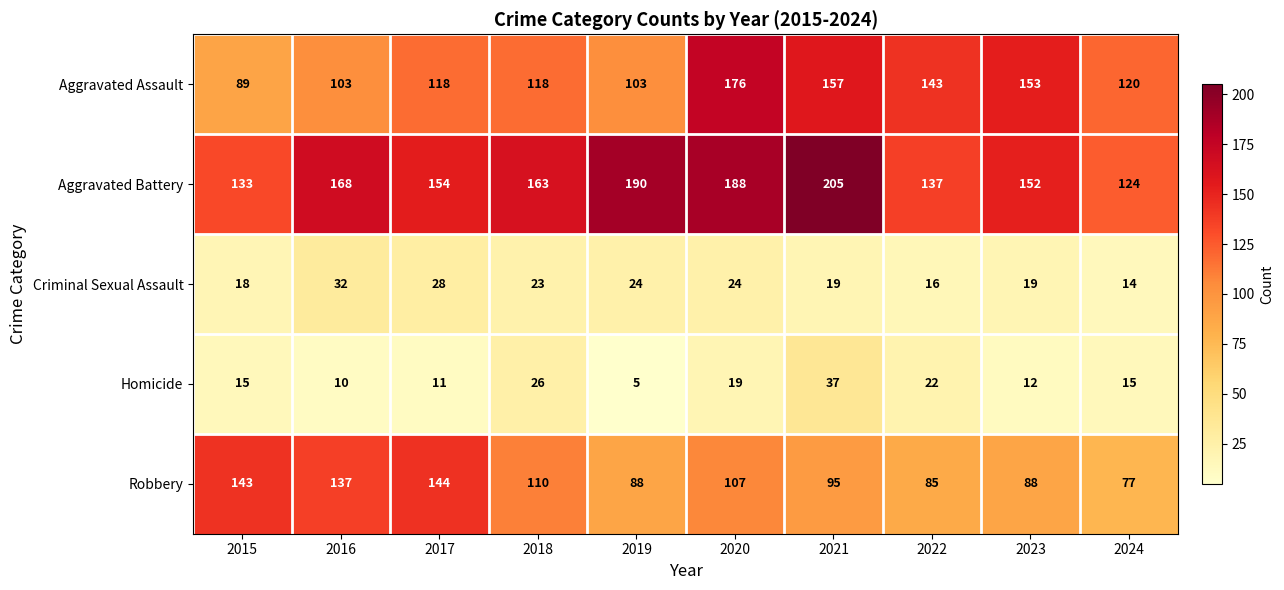

What is the difference between the Criminal Sexual Assault values at 2016 and 2020?

8